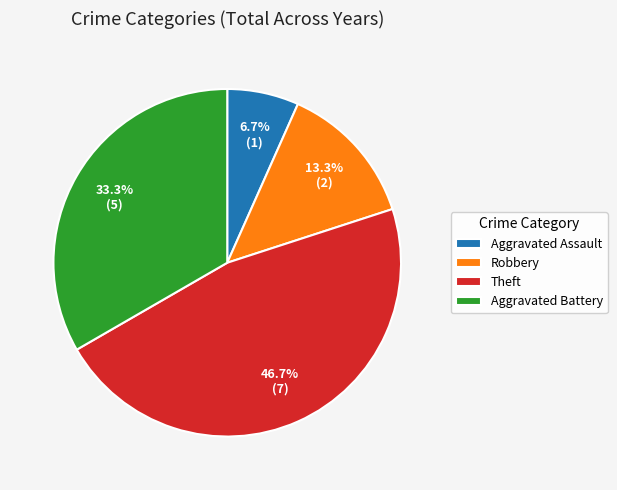

Do Robbery and Aggravated Assault together represent more than half of the pie?

No